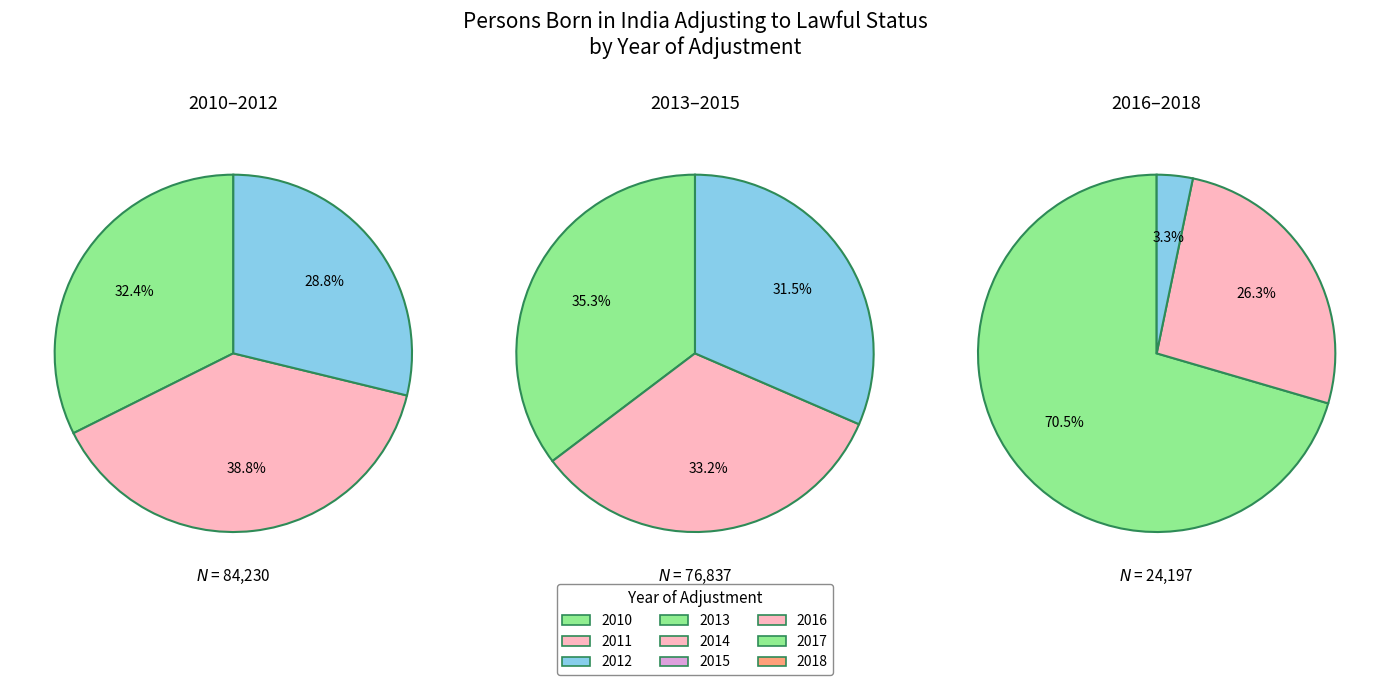

To the nearest percent, what is the combined percentage of 2017 and 2011?

21%